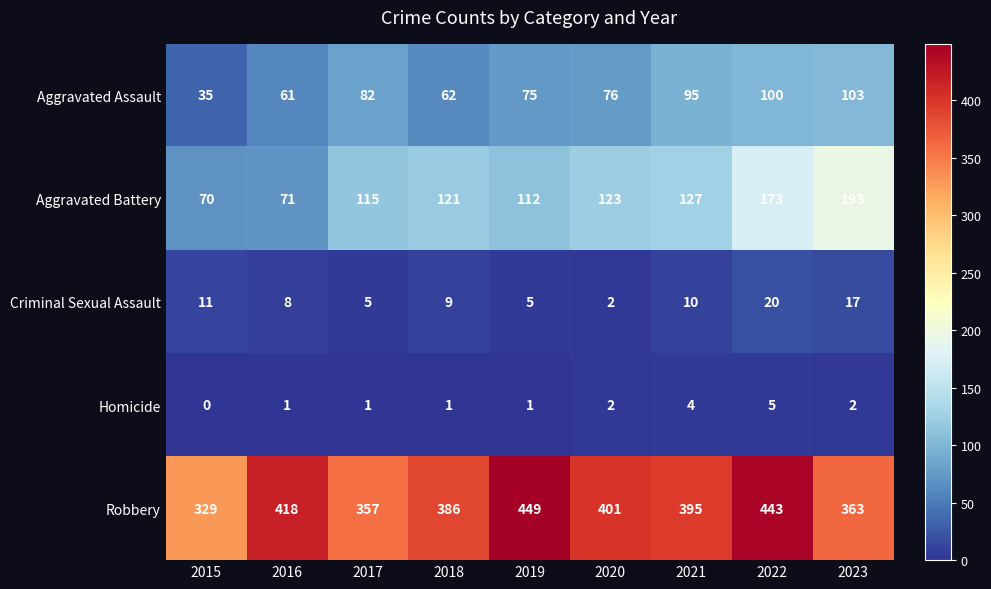

What is the average value of the Criminal Sexual Assault series?

10